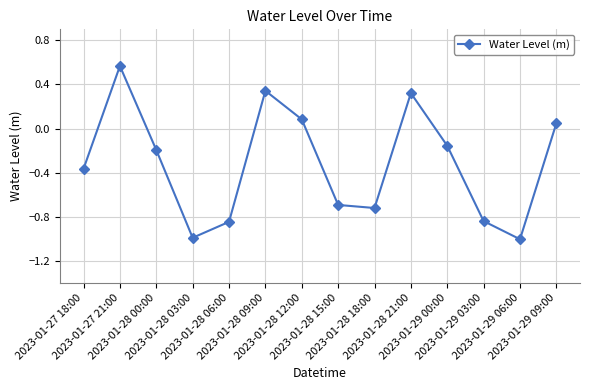

The value at 2023-01-28 00:00 is -0.2. True or false?

True